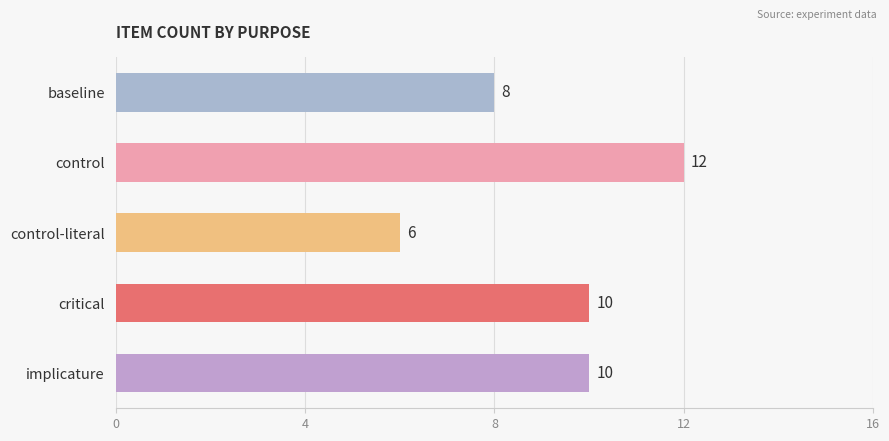

What is the label of the 2nd bar from the left?

control